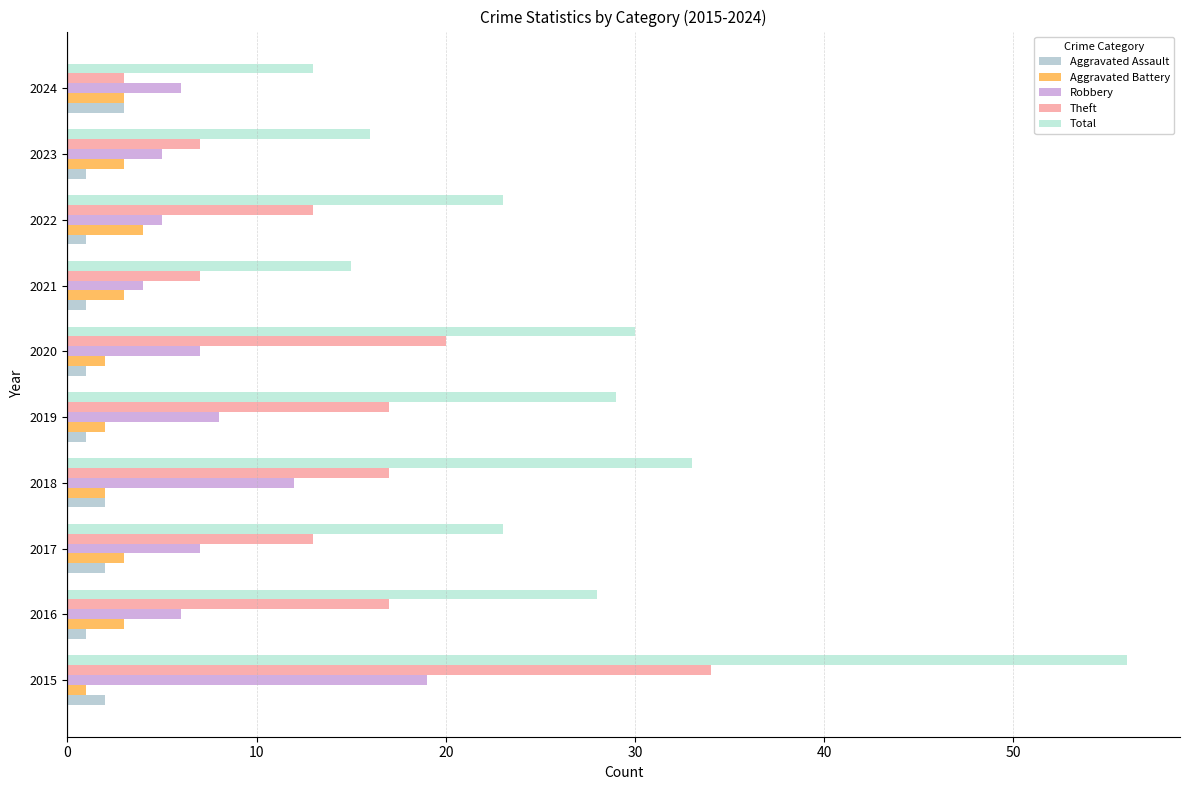

What is the difference between the maximum and minimum values in the Theft series?

31